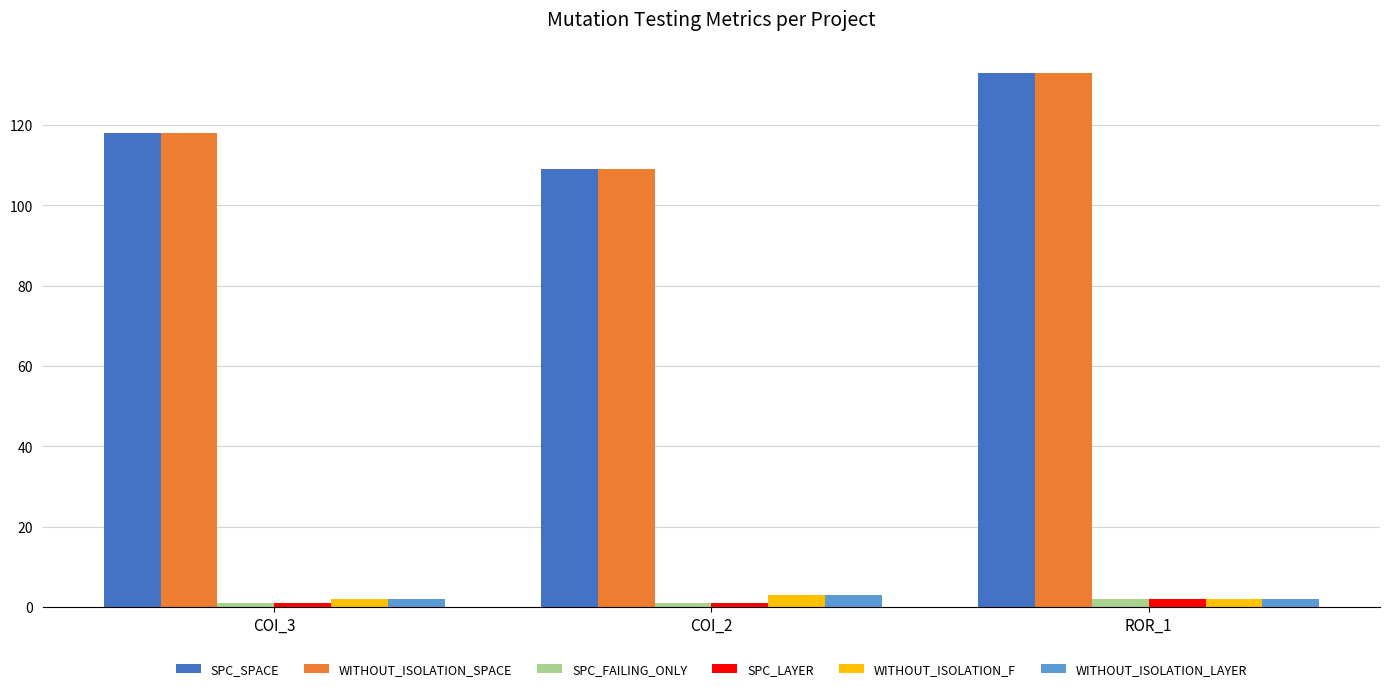

Reading left to right, what are all the values shown in this chart?

SPC_SPACE: 118	109	133
WITHOUT_ISOLATION_SPACE: 118	109	133
SPC_FAILING_ONLY: 1	1	2
SPC_LAYER: 1	1	2
WITHOUT_ISOLATION_F: 2	3	2
WITHOUT_ISOLATION_LAYER: 2	3	2